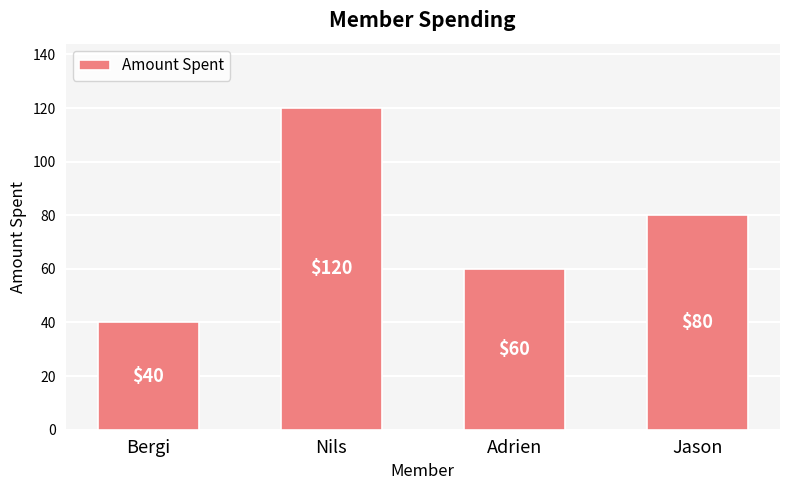

What is the label of the 2nd bar from the right?

Adrien